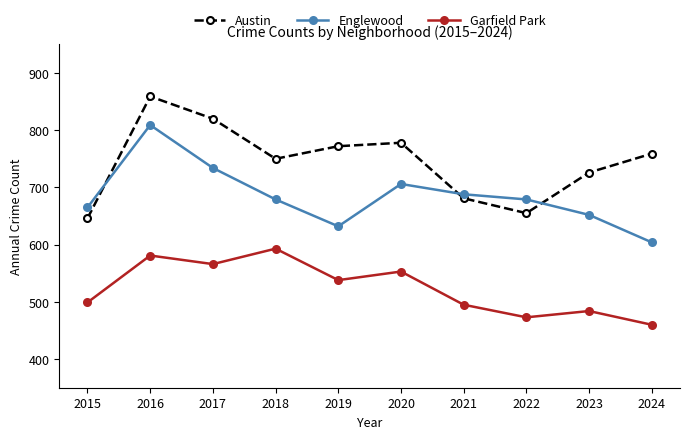

Between 2021 and 2022, which series saw the biggest shift?

Austin